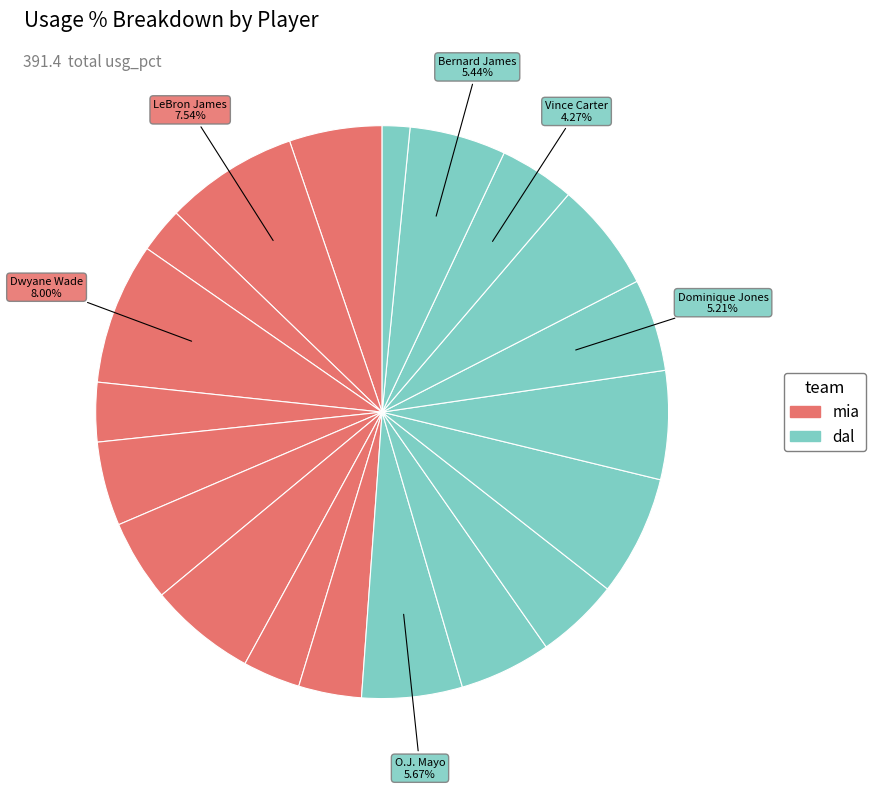

How many segments does this pie chart have?

20